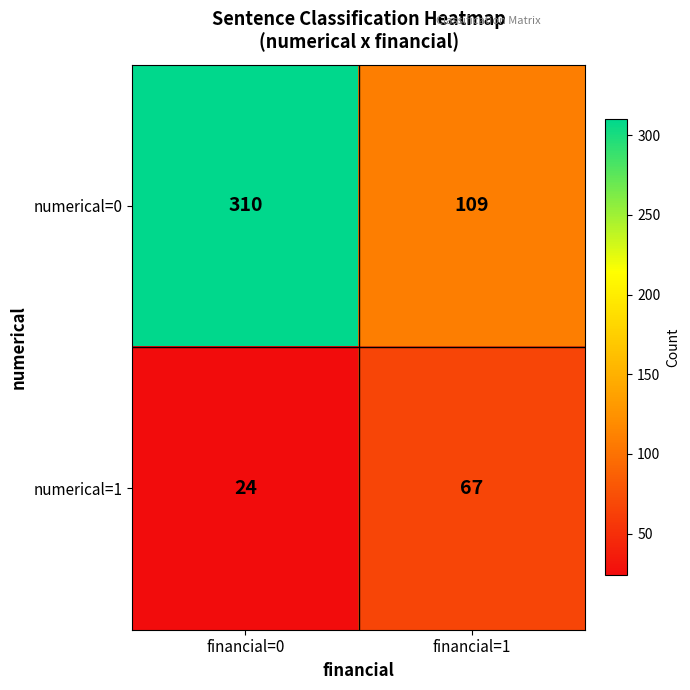

List the series in order of their peak value, lowest first.

numerical=1, numerical=0